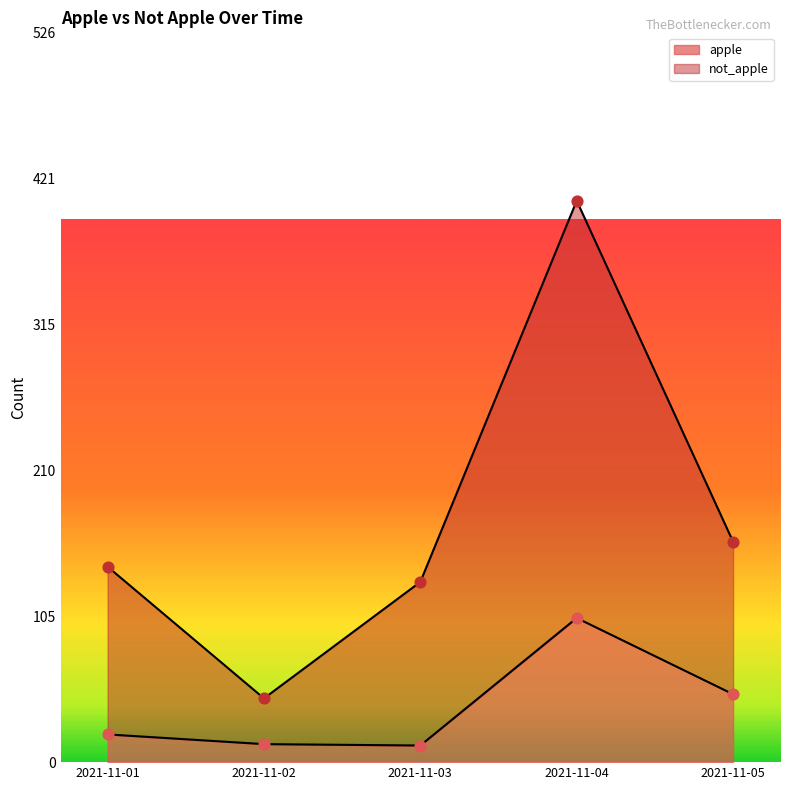

Is the value of not_apple at 2021-11-01 greater than the value of apple at 2021-11-01?

Yes